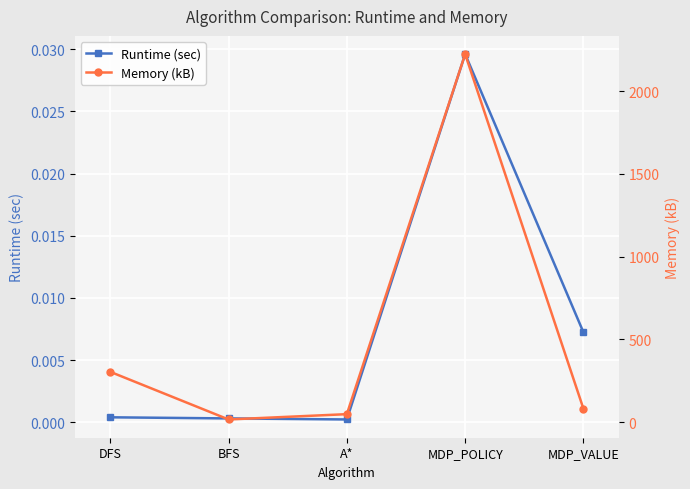

The value of Runtime (sec) at MDP_POLICY is 0.0. True or false?

True